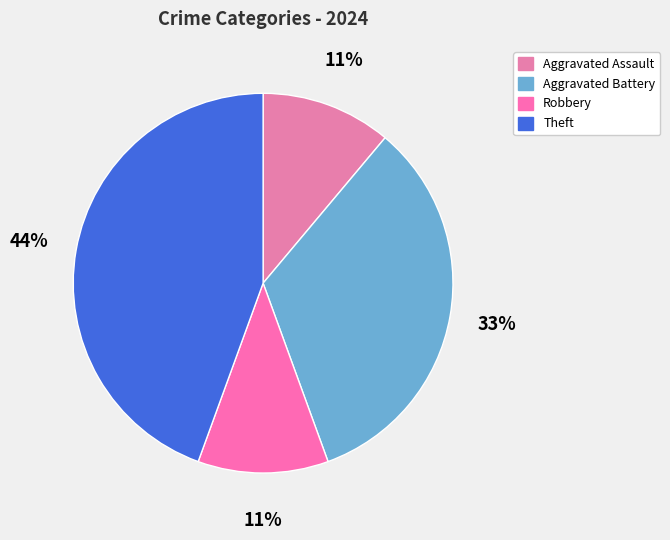

The Theft slice represents 38% of the pie. True or false?

False